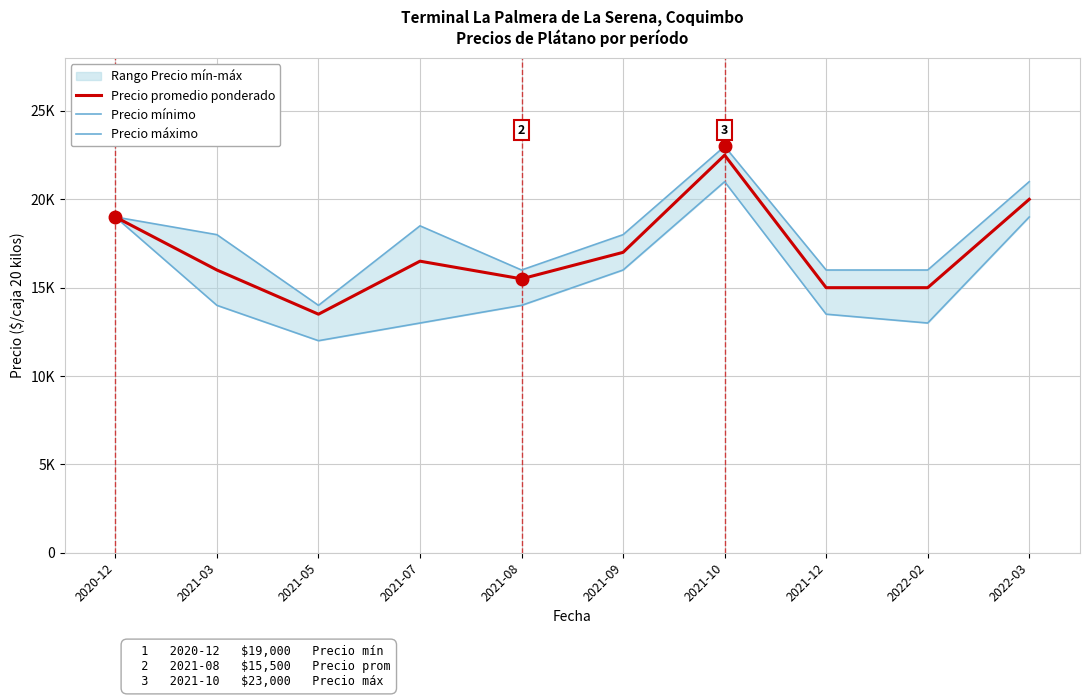

Does the chart have visible grid lines?

Yes